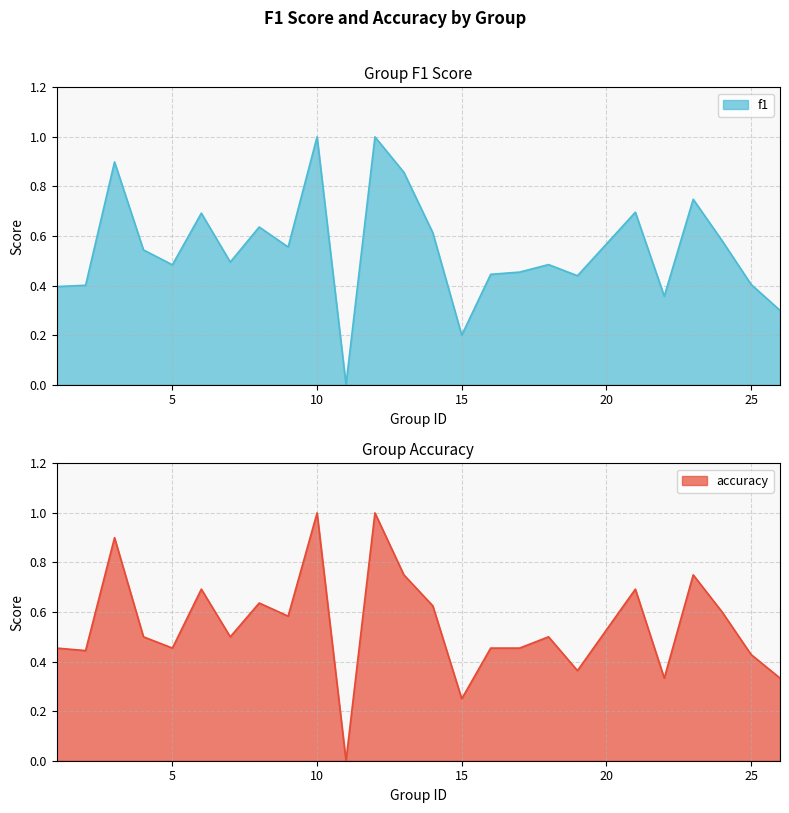

How many values in the f1 series exceed 0?

24